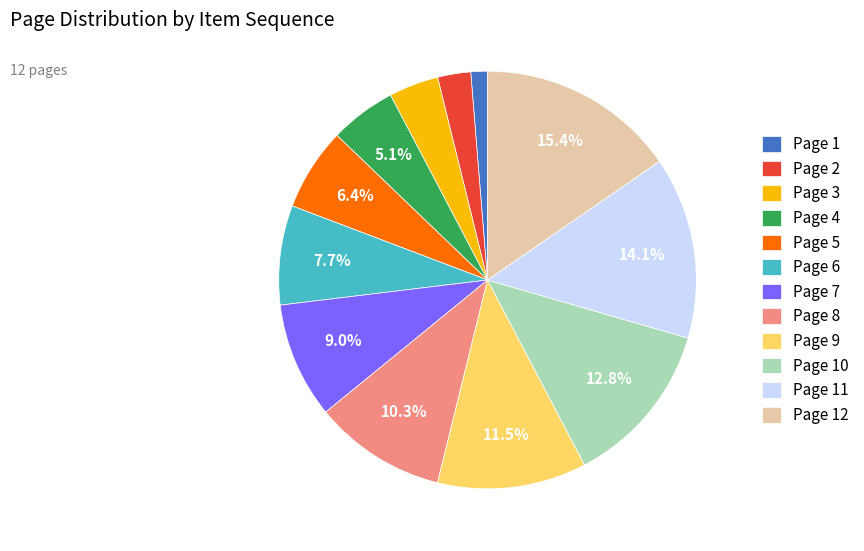

To the nearest percent, what is the average slice percentage?

8%